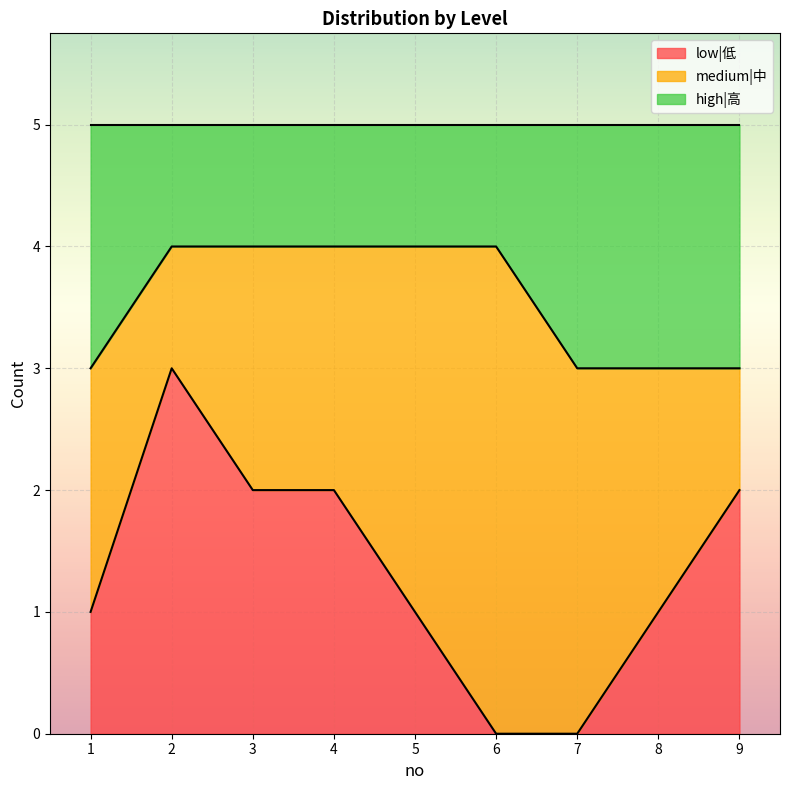

What is the total value across all series at 1?

5